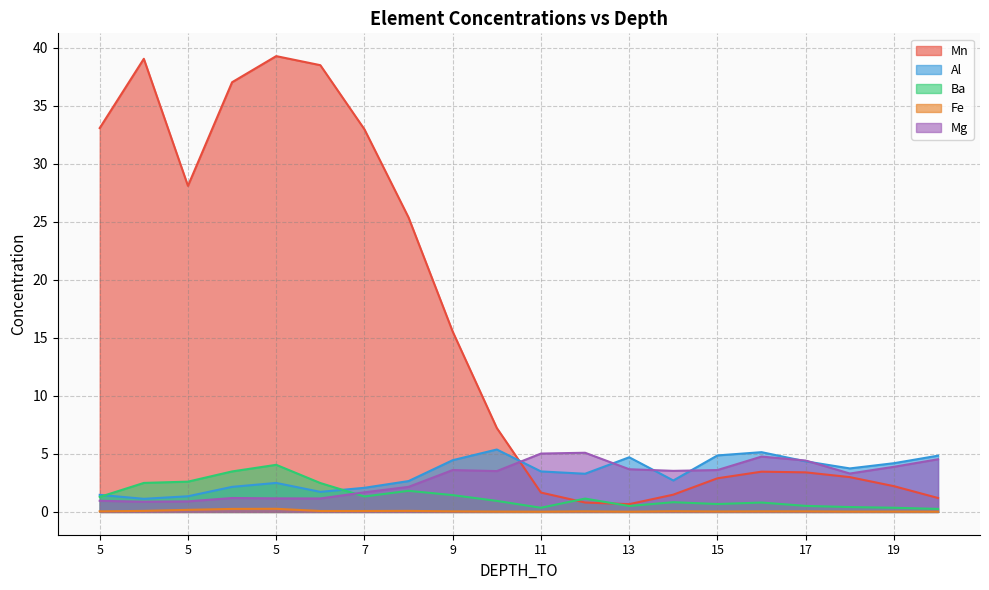

How many lines are shown in the chart?

5